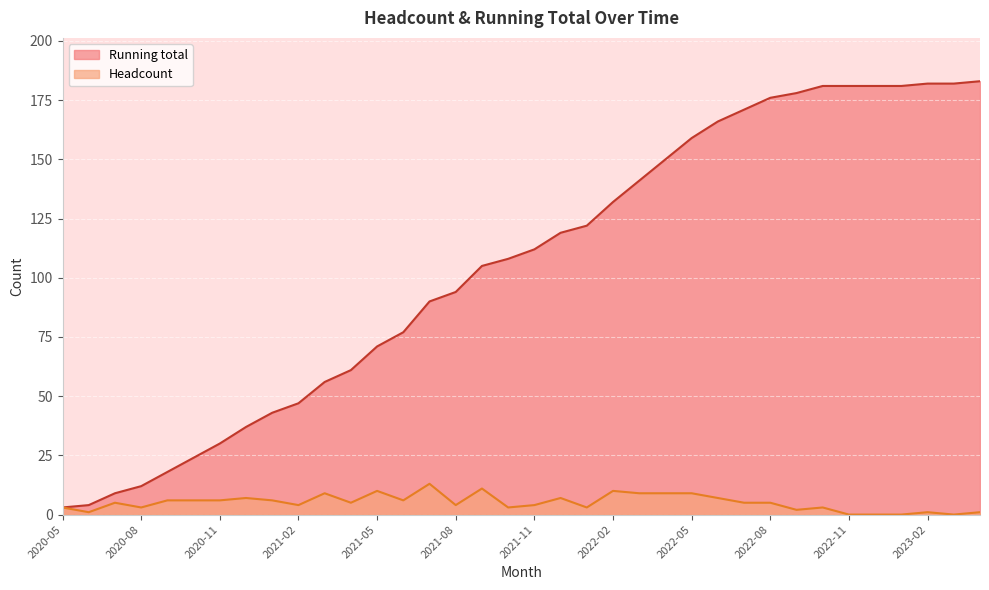

How many lines are shown in the chart?

2